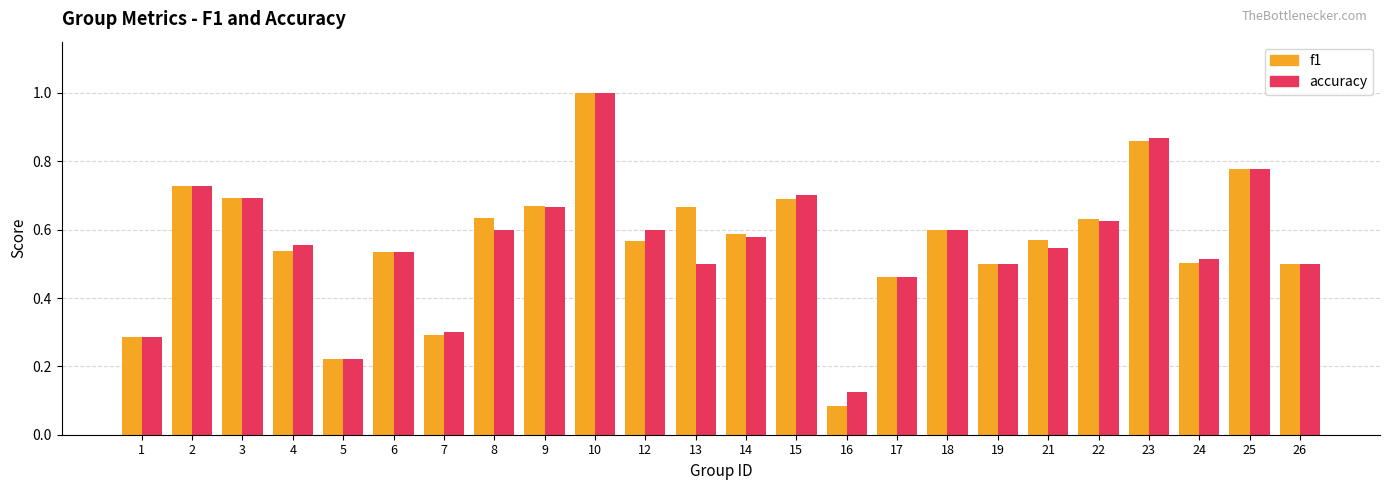

What is the sum of all accuracy values?

13.5